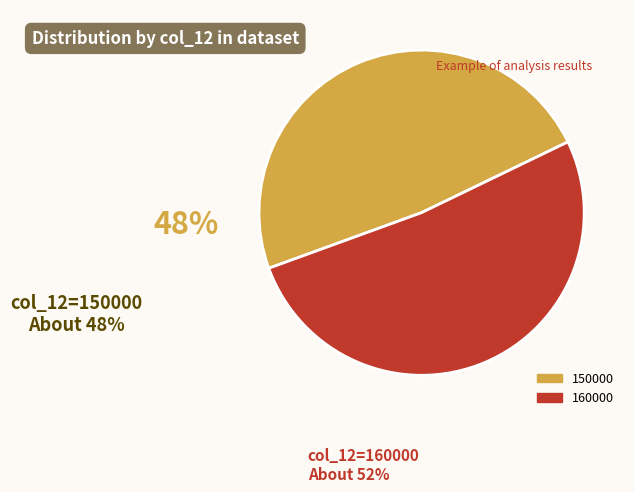

Is there a majority slice in this chart?

Yes